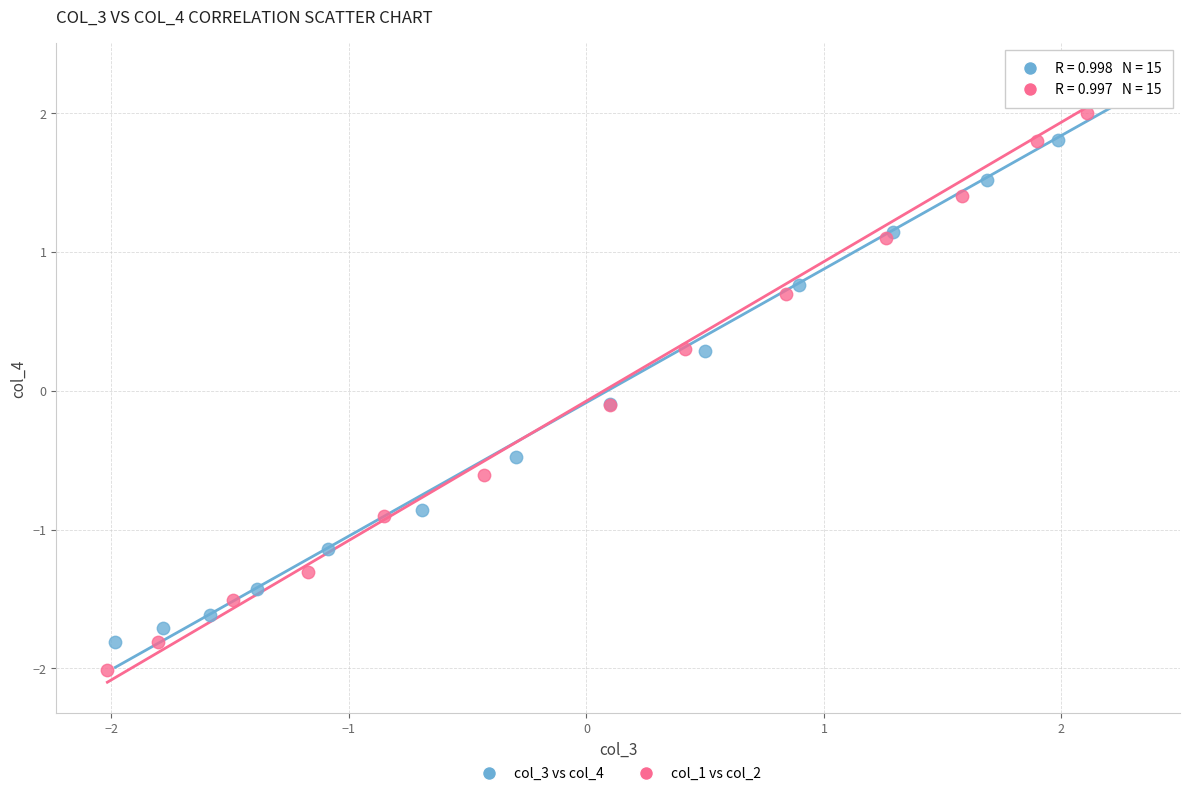

Which series reaches the minimum Y coordinate?

col_1 vs col_2